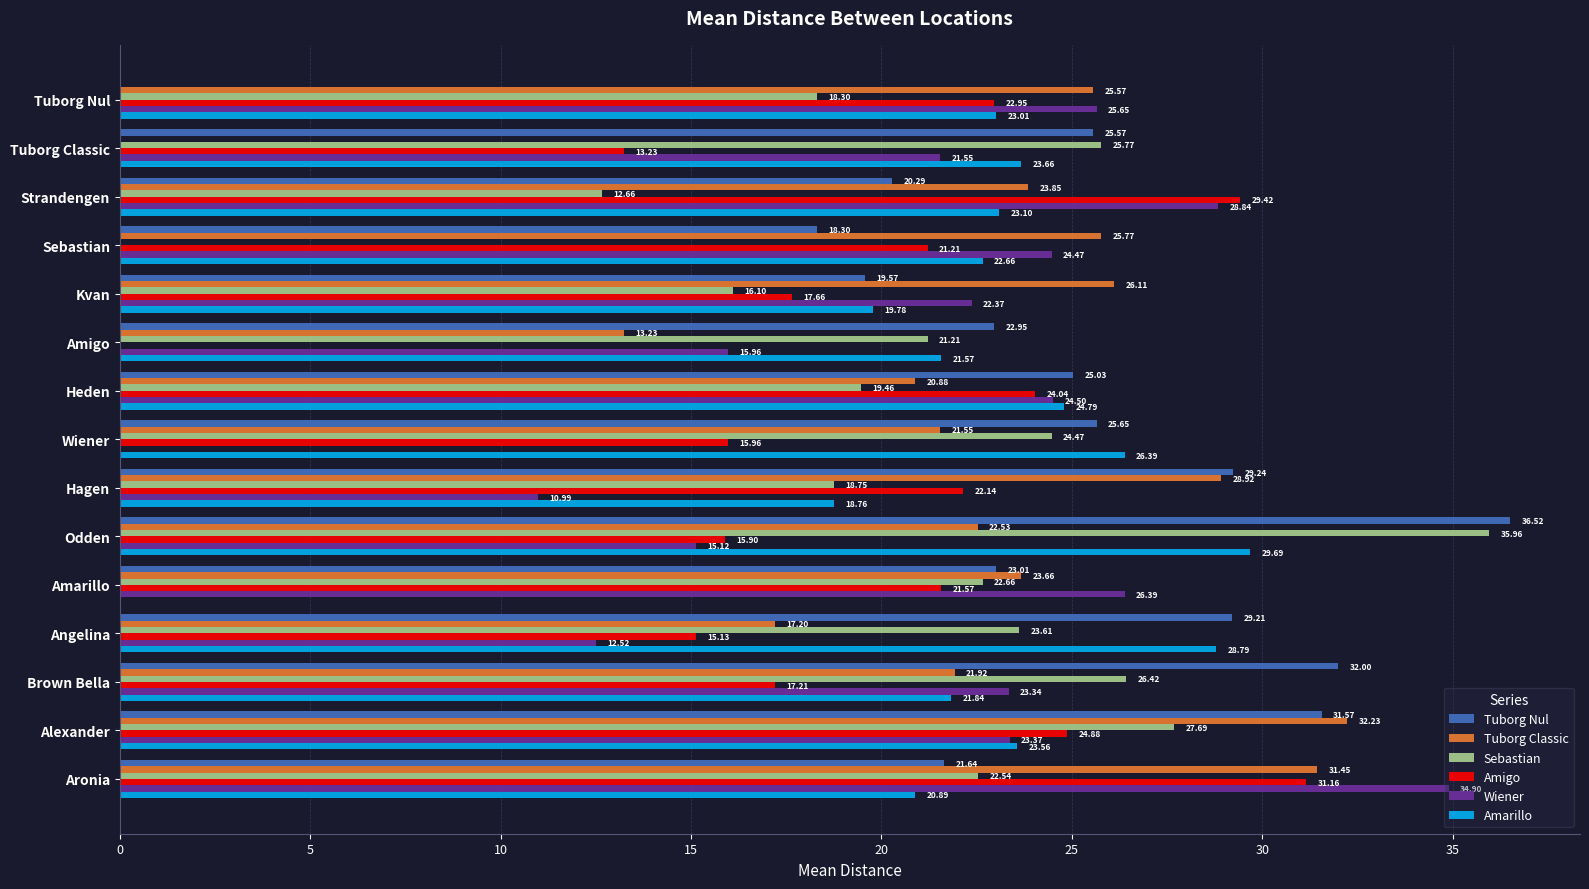

What is the maximum value for Tuborg Classic?

32.2